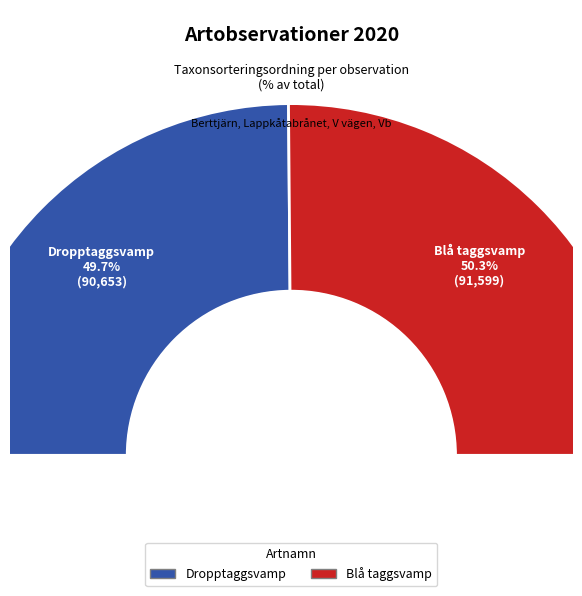

Which slice is the smallest?

Dropptaggsvamp (87450673)